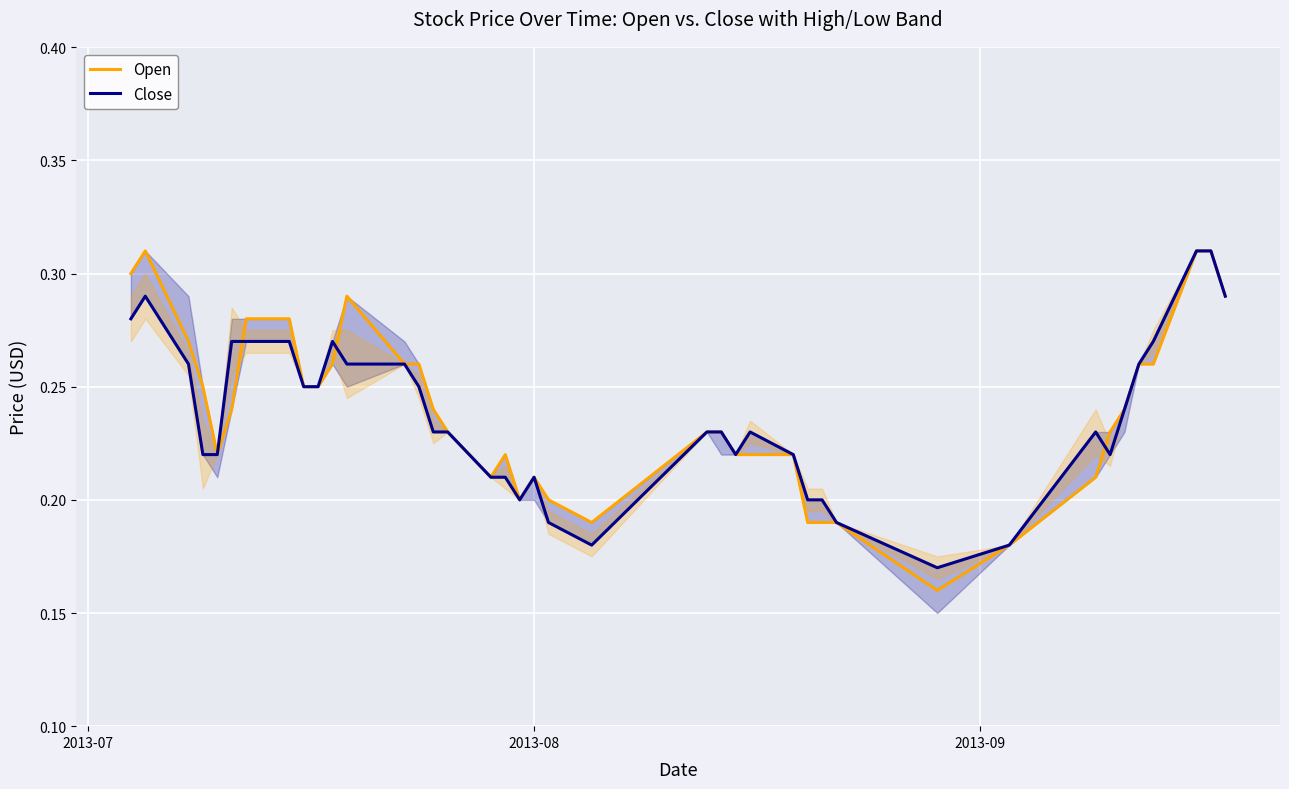

Which series has the largest range (max minus min)?

Open